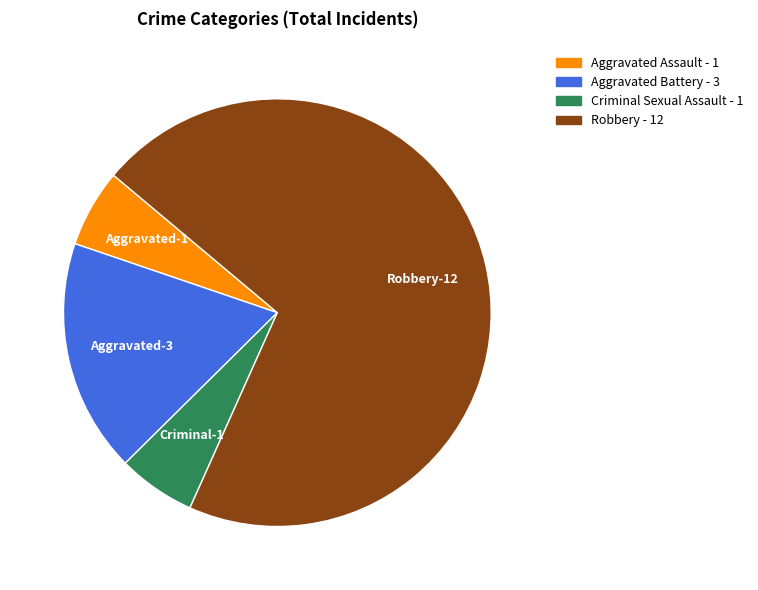

Count the number of slices in the pie.

4